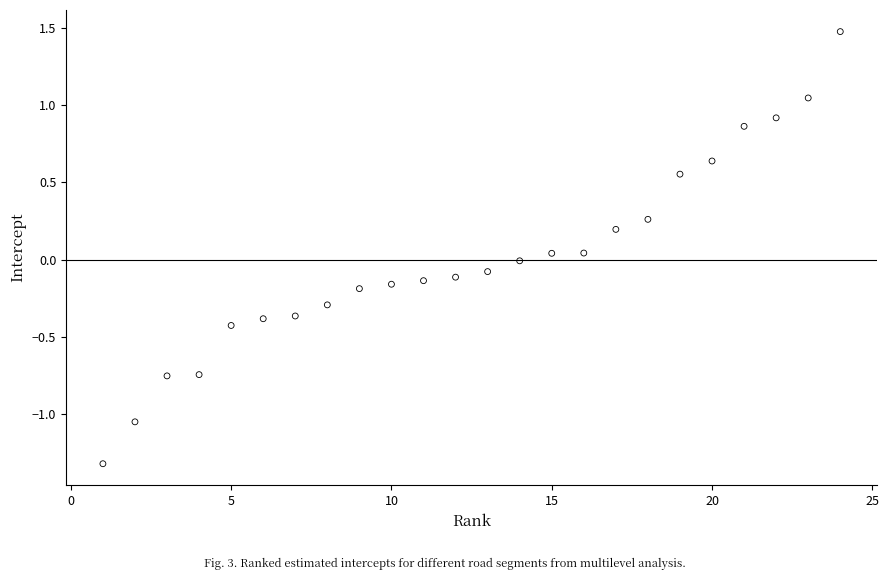

What is the range of X values (max minus min)?

23.0